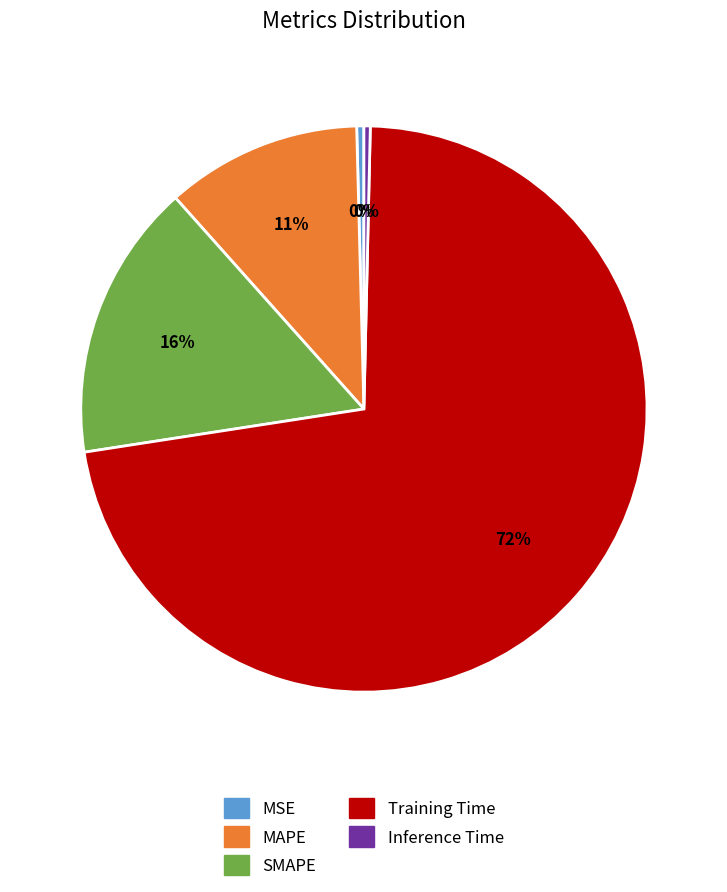

To the nearest percent, what is the average slice percentage?

20%